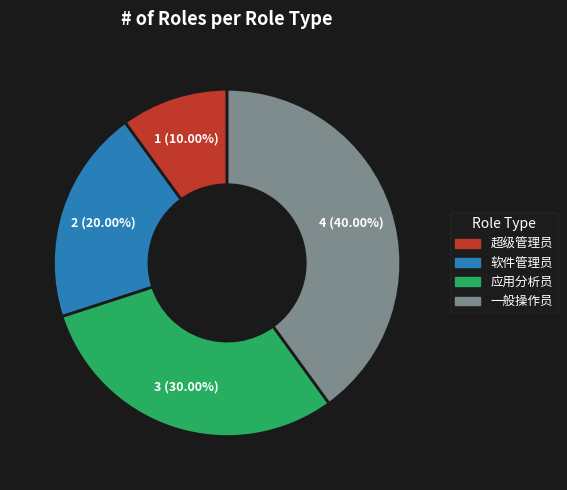

Which has a higher value, 软件管理员 or 超级管理员?

软件管理员